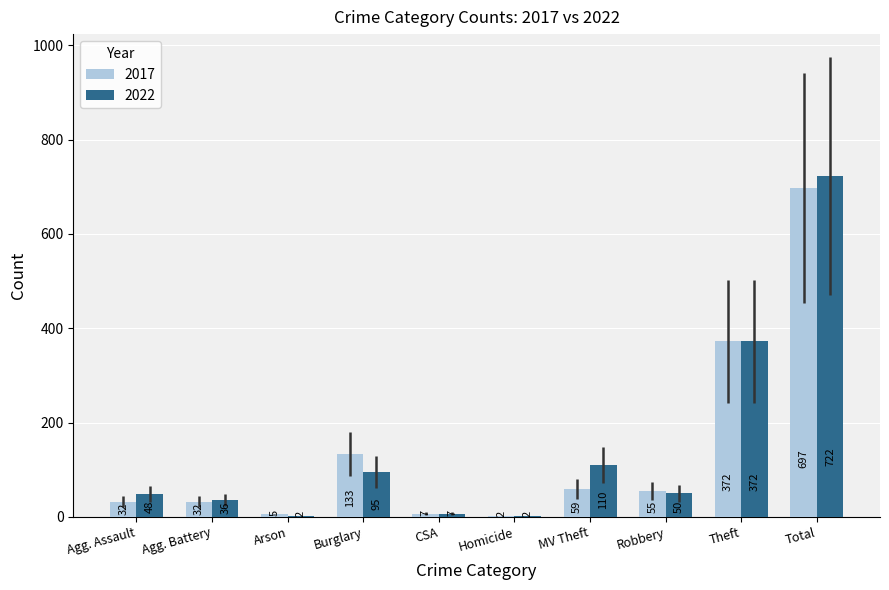

Which label corresponds to the largest value in the chart?

Total